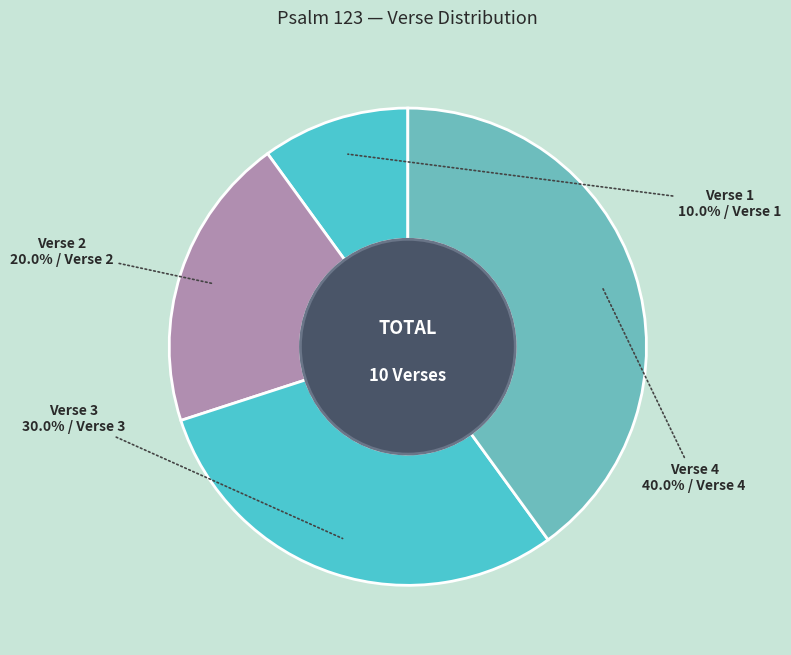

Which category has the biggest portion of the pie?

Verse 4